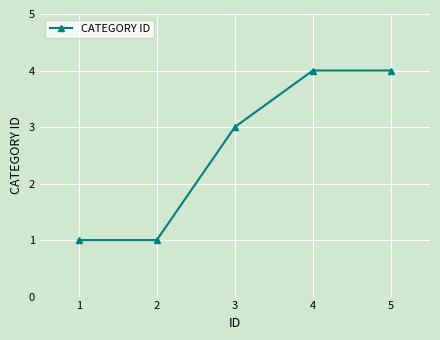

Does the chart have visible grid lines?

Yes